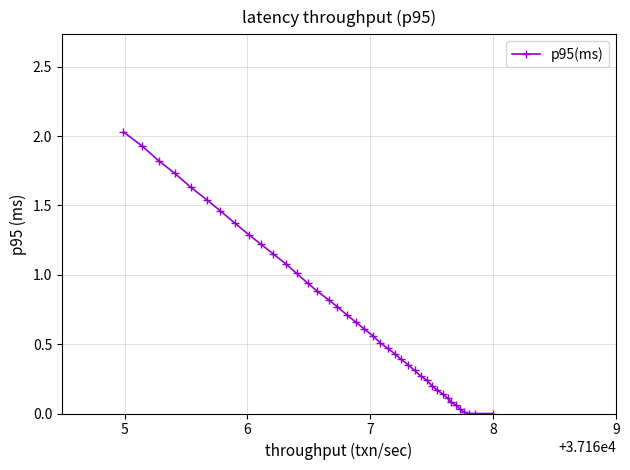

What is the sum of all values?

29.0